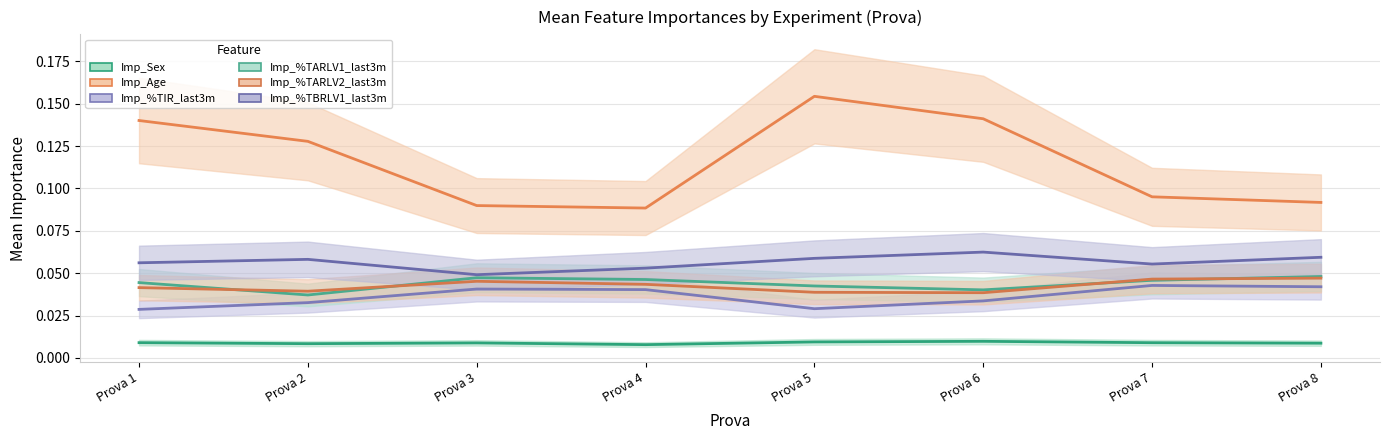

Which series has the largest range (max minus min)?

Imp_Age